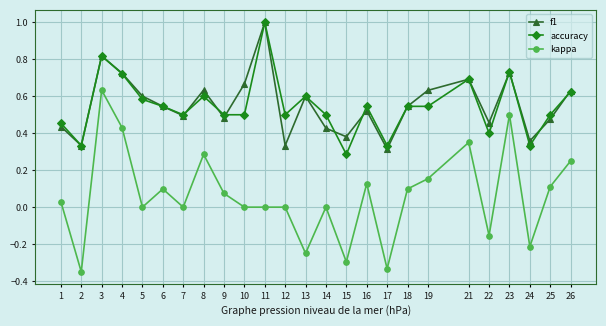

Is this an area chart (filled region under the line)?

No